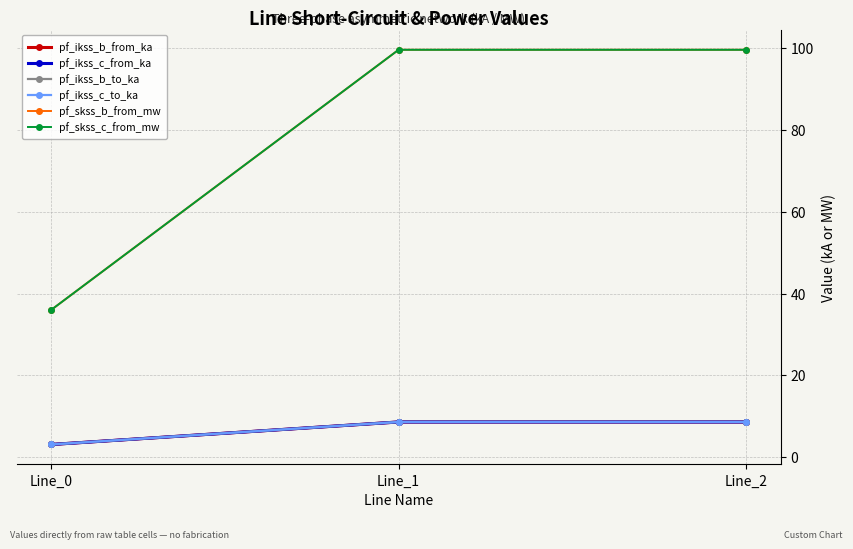

The value of pf_ikss_c_to_ka at Line_1 is 2.9. True or false?

False